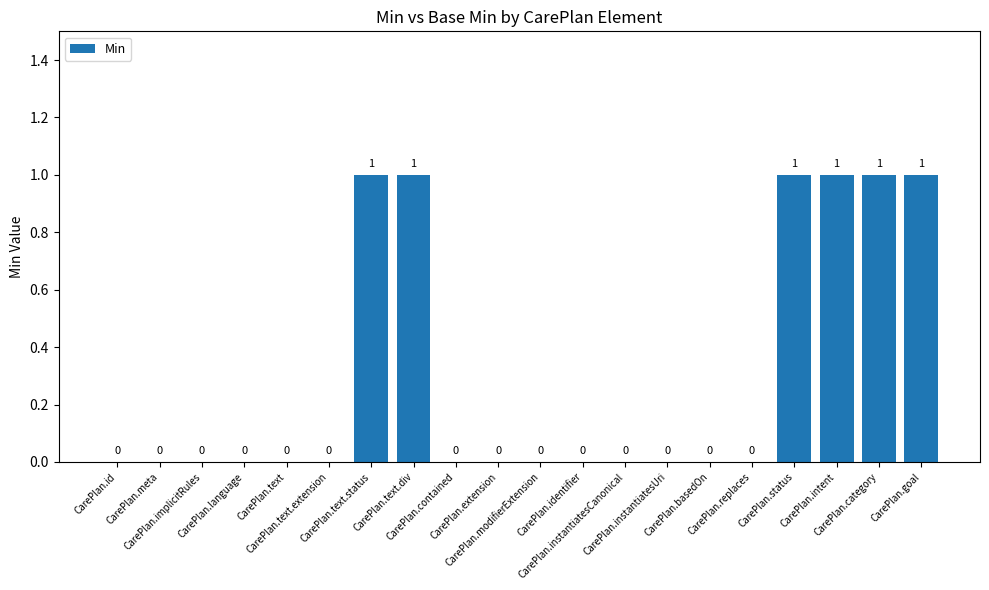

What is the sum of all values?

6